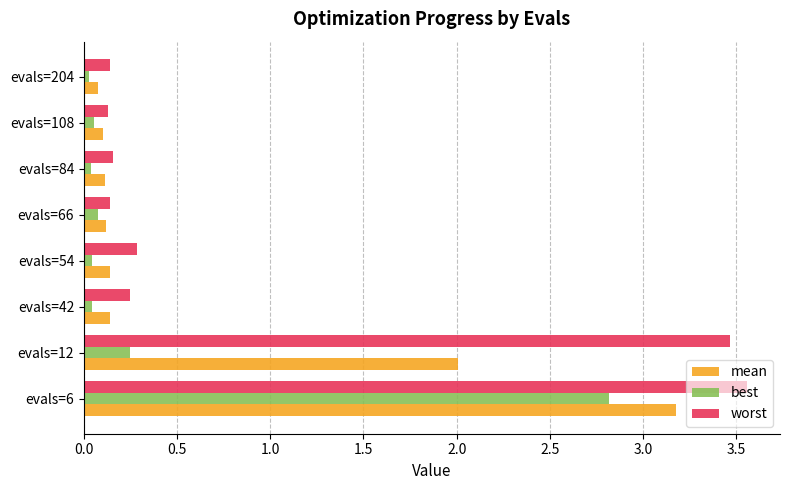

Is it true that mean equals 0.1 at evals=66?

True